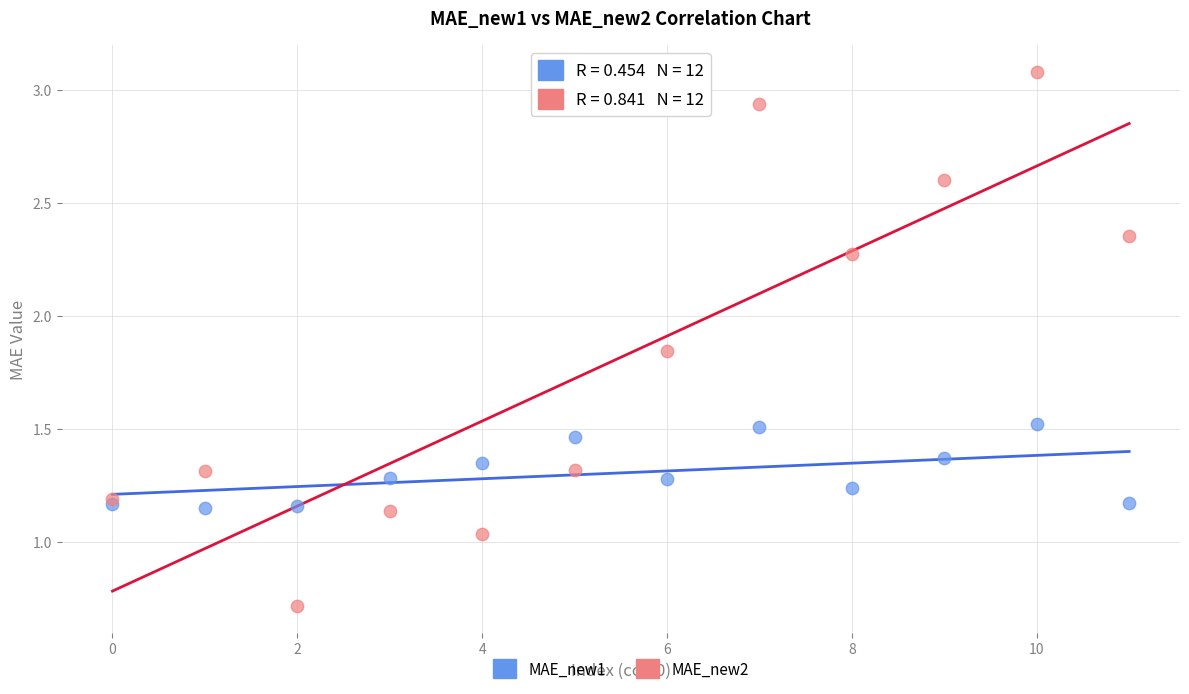

Which series reaches the minimum Y coordinate?

MAE_new2